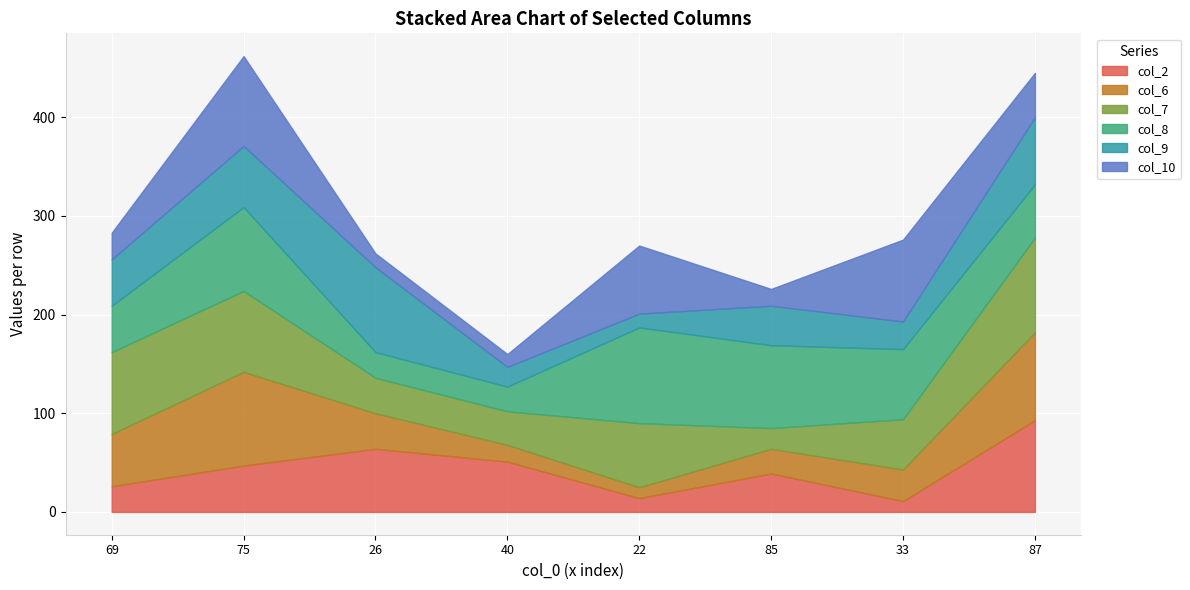

Where is the first local maximum for col_2?

26